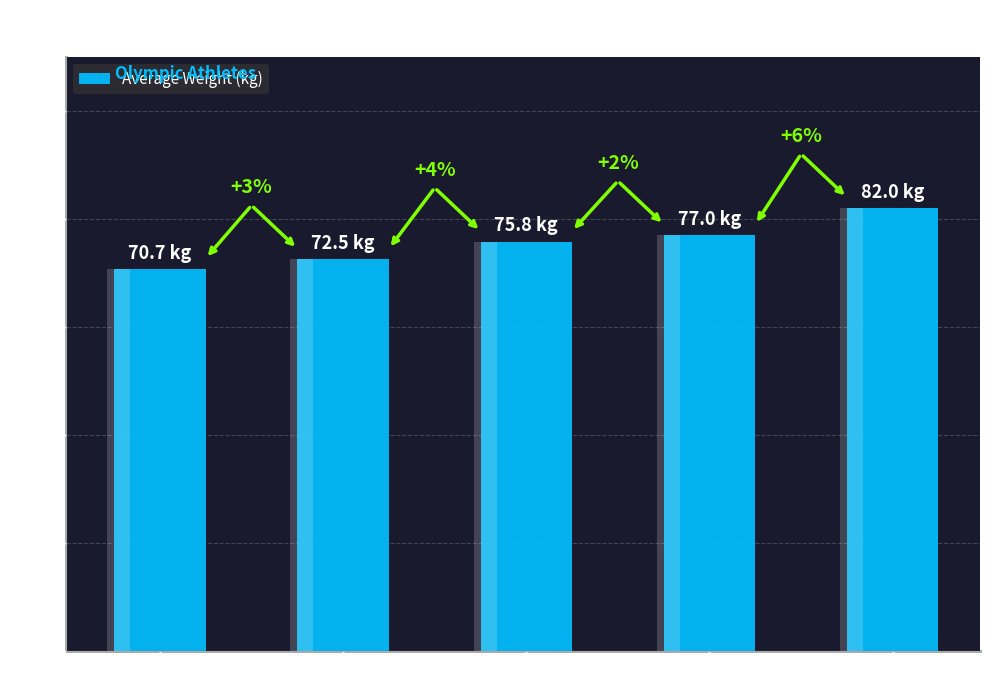

What is the smallest value displayed?

70.7